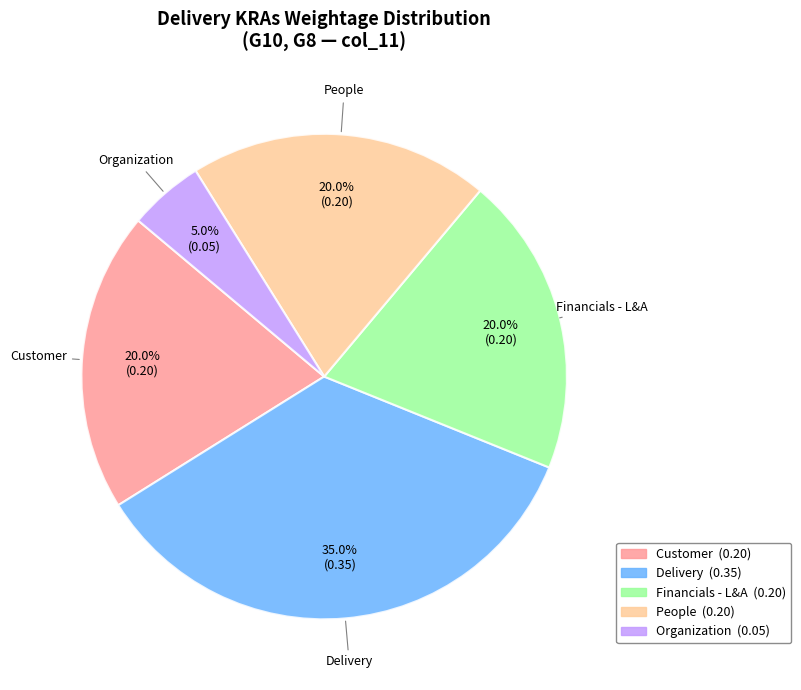

How many segments does this pie chart have?

5